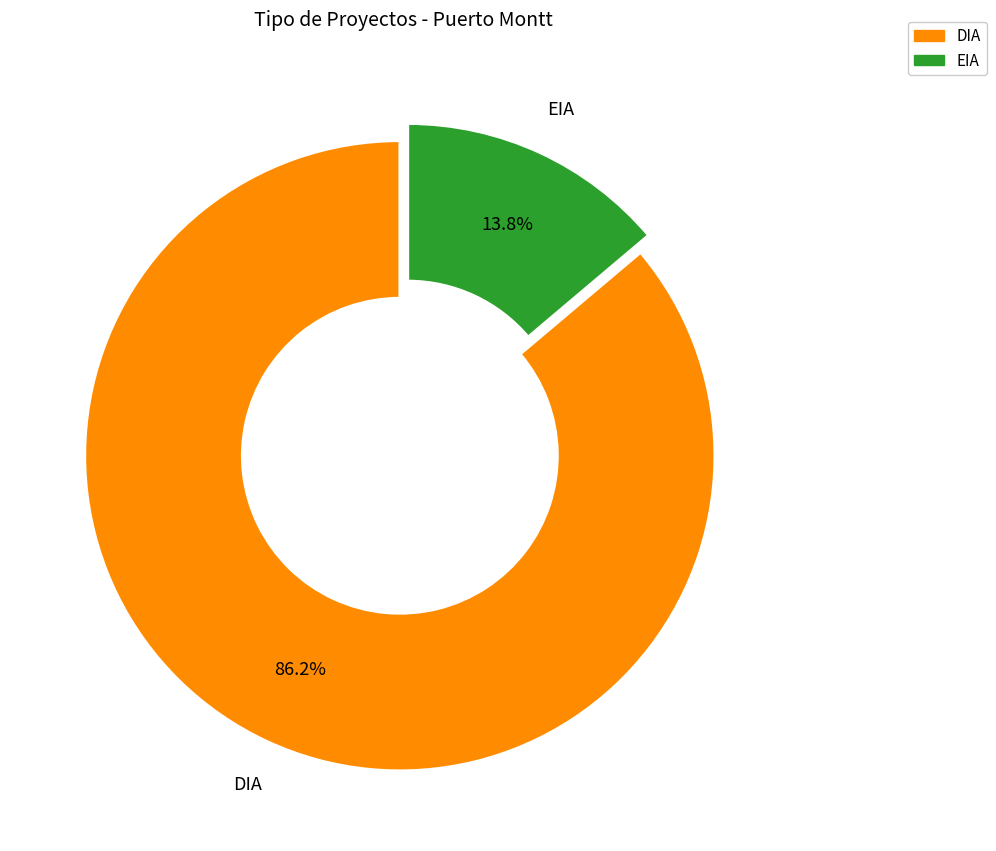

Which has a higher value, DIA or EIA?

DIA